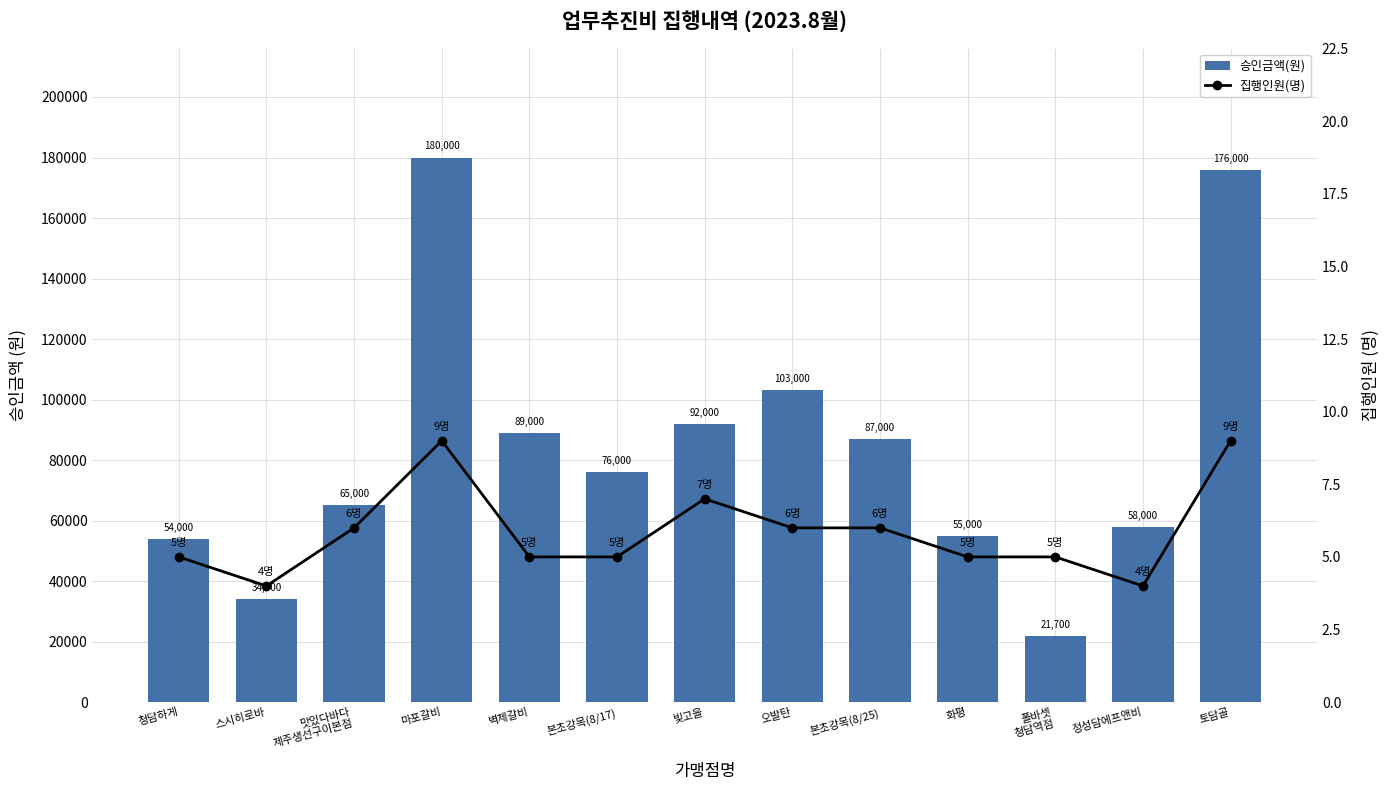

Reading left to right, list all the values displayed in this chart.

승인금액(원): 청담하게=54000	스시히로바=34000	맛있다바다
제주생선구이본점=65000	마포갈비=180000	벽제갈비=89000	본초강목(8/17)=76000	빛고을=92000	오발탄=103000	본초강목(8/25)=87000	화평=55000	폴바셋
청담역점=21700	정성담에프앤비=58000	토담골=176000
집행인원(명): 청담하게=5	스시히로바=4	맛있다바다
제주생선구이본점=6	마포갈비=9	벽제갈비=5	본초강목(8/17)=5	빛고을=7	오발탄=6	본초강목(8/25)=6	화평=5	폴바셋
청담역점=5	정성담에프앤비=4	토담골=9